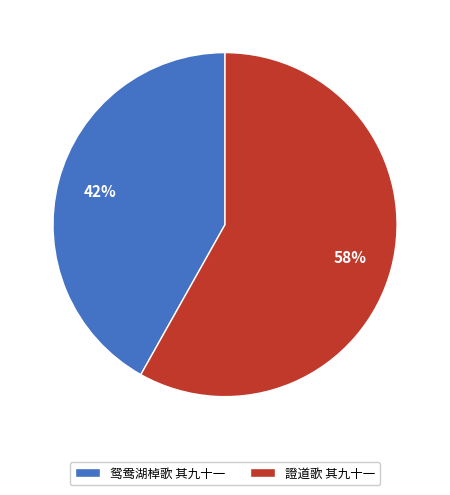

Does 鸳鸯湖棹歌 其九十一 account for over 50% of the chart?

No